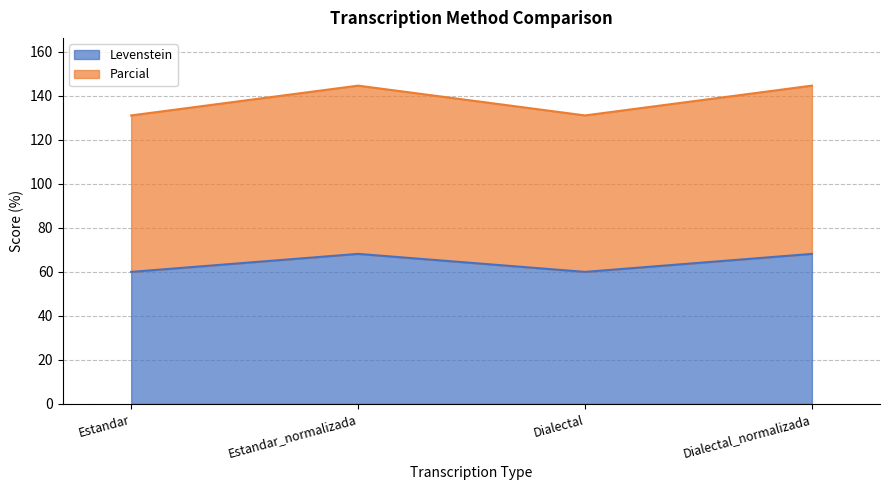

List the series in order of their overall mean, highest first.

Parcial, Levenstein